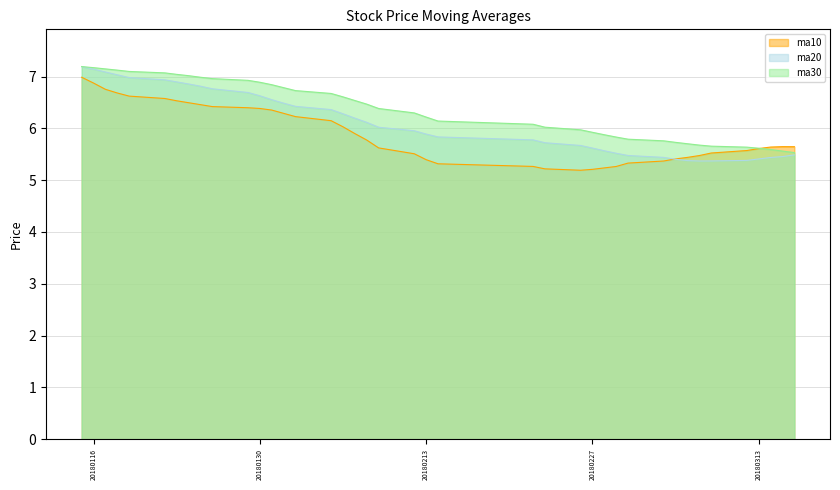

Which series changed the most between 20180201 and 20180227?

ma10